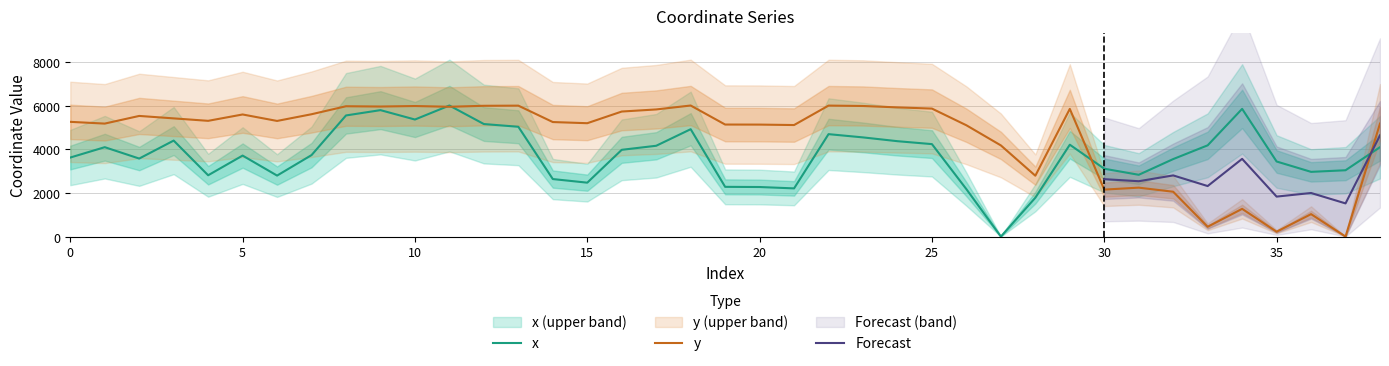

What is the maximum value for x?

6000.0